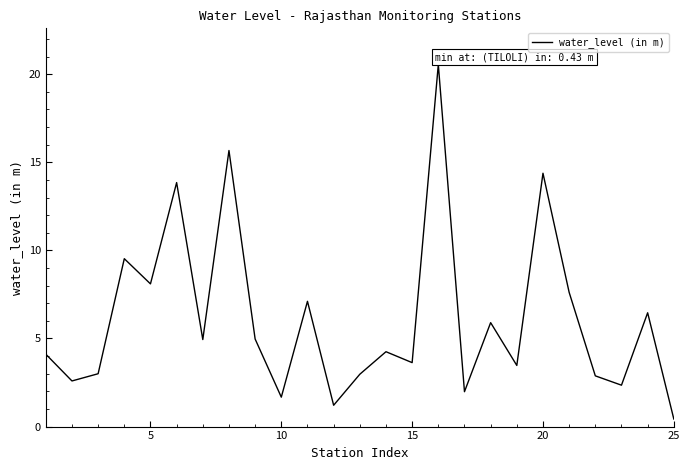

Does the chart display data point markers on the line(s)?

No